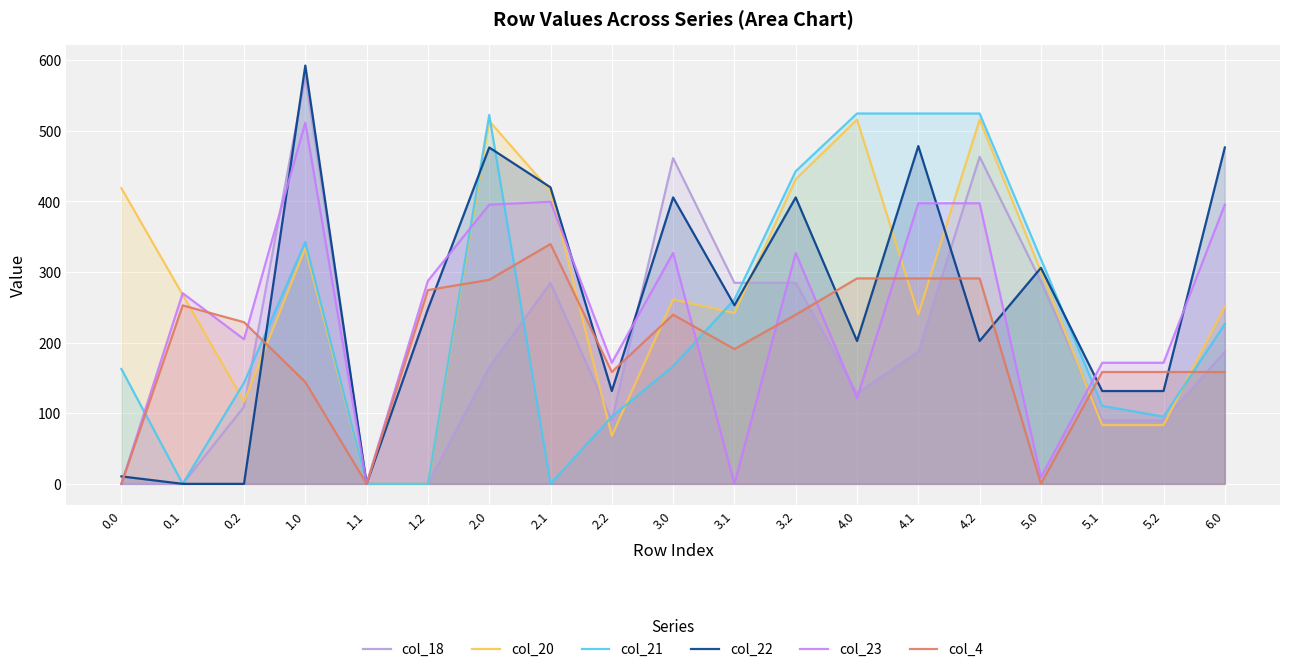

Reading right to left, what are all the values shown in this chart?

col_18: 6.0=187.2	5.2=89.9	5.1=89.9	5.0=286.7	4.2=463.2	4.1=187.2	4.0=128.4	3.2=284.7	3.1=284.7	3.0=461.2	2.2=89.9	2.1=284.7	2.0=165.2	1.2=0.0	1.1=0.0	1.0=577.2	0.2=109.2	0.1=0.0	0.0=0.0
col_20: 6.0=251.5	5.2=83.2	5.1=83.2	5.0=300.5	4.2=515.9	4.1=239.9	4.0=515.9	3.2=431.4	3.1=241.8	3.0=261.2	2.2=68.0	2.1=414.5	2.0=513.9	1.2=0.0	1.1=0.0	1.0=333.9	0.2=116.6	0.1=267.6	0.0=418.7
col_21: 6.0=226.4	5.2=95.2	5.1=110.4	5.0=318.4	4.2=524.4	4.1=524.4	4.0=524.4	3.2=442.7	3.1=260.9	3.0=166.7	2.2=95.2	2.1=0.0	2.0=522.4	1.2=0.0	1.1=0.0	1.0=342.4	0.2=143.2	0.1=0.0	0.0=162.7
col_22: 6.0=476.3	5.2=131.4	5.1=131.4	5.0=305.9	4.2=202.3	4.1=478.3	4.0=202.3	3.2=405.6	3.1=252.9	3.0=405.6	2.2=131.4	2.1=419.9	2.0=476.3	1.2=247.4	1.1=0.0	1.0=592.3	0.2=0.0	0.1=0.0	0.0=10.6
col_23: 6.0=395.3	5.2=171.5	5.1=171.5	5.0=9.4	4.2=397.3	4.1=397.3	4.0=121.3	3.2=326.9	3.1=0.0	3.0=326.9	2.2=171.5	2.1=399.4	2.0=395.3	1.2=287.5	1.1=0.0	1.0=511.3	0.2=204.7	0.1=269.9	0.0=0.0
col_4: 6.0=158.4	5.2=158.4	5.1=158.4	5.0=0.0	4.2=290.9	4.1=290.9	4.0=290.9	3.2=239.5	3.1=190.8	3.0=239.5	2.2=158.4	2.1=339.6	2.0=288.9	1.2=274.4	1.1=0.0	1.0=144.2	0.2=228.9	0.1=252.6	0.0=0.0